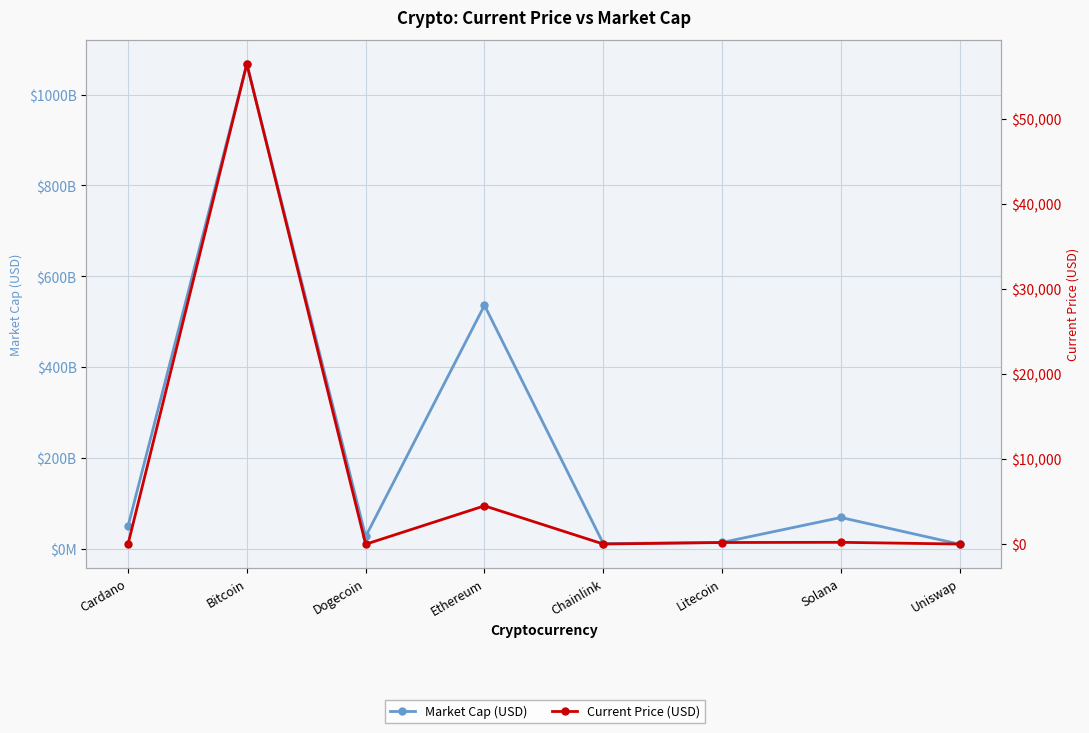

Which series changed the most between Cardano and Dogecoin?

Market Cap (USD)